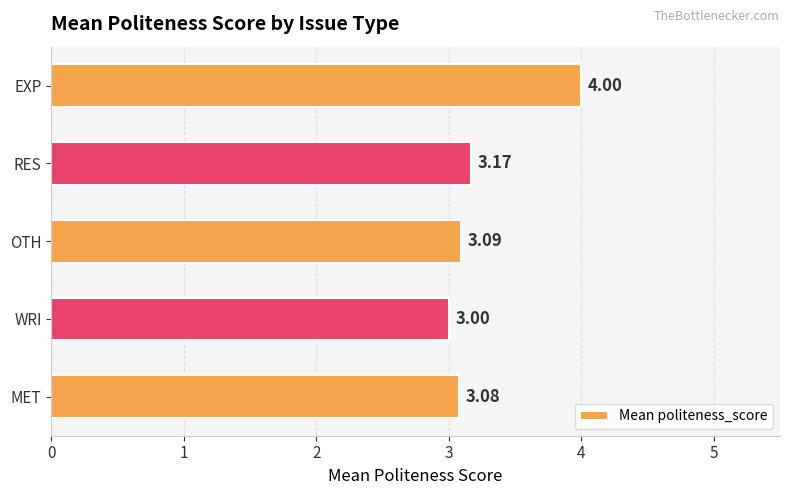

At which category does the chart reach its minimum across all series?

WRI